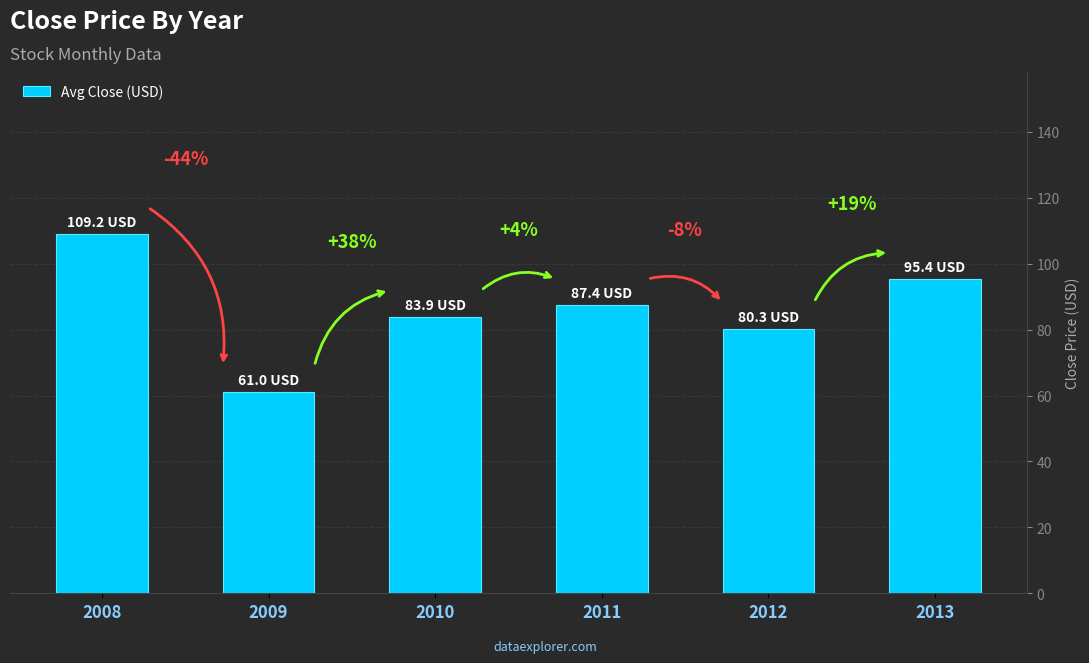

Are the bars horizontal?

No